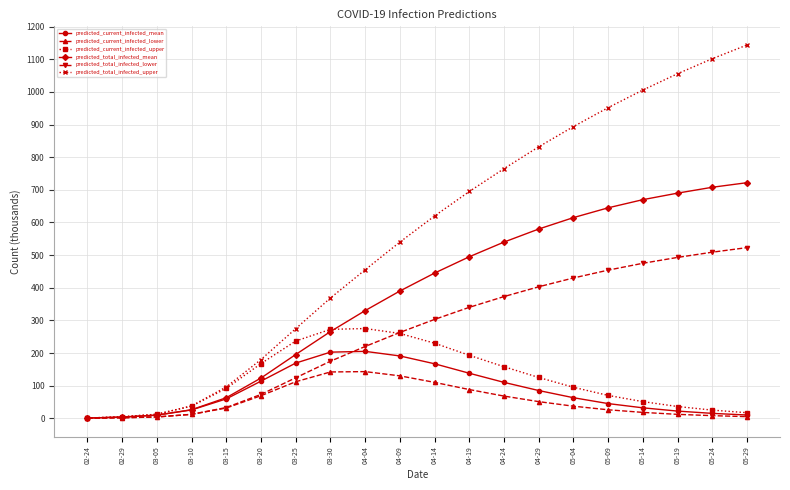

What is the spread (max minus min) of values at 05-04?

857.0